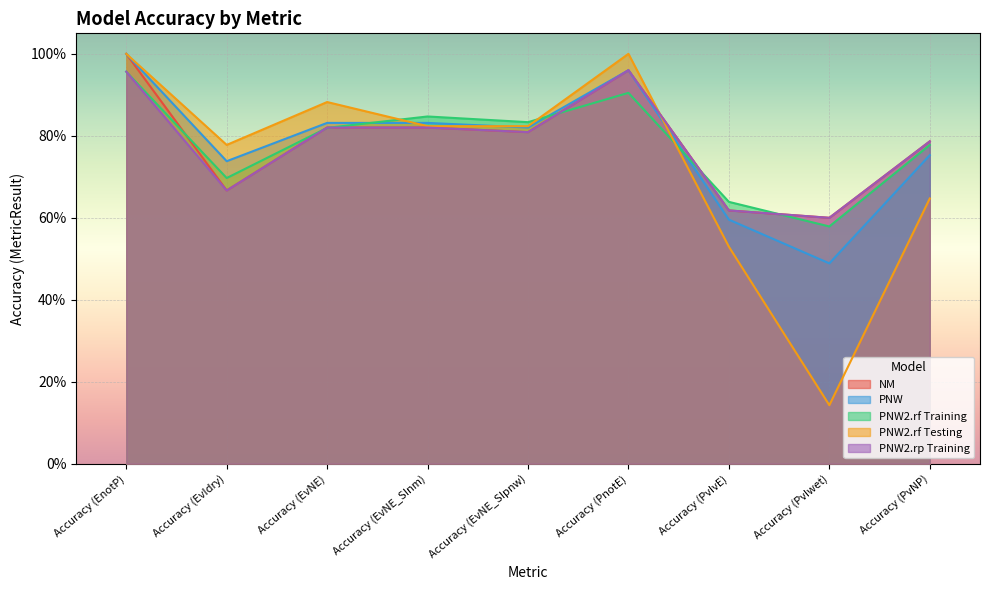

True or false: PNW2.rp Training and PNW intersect in this chart.

False